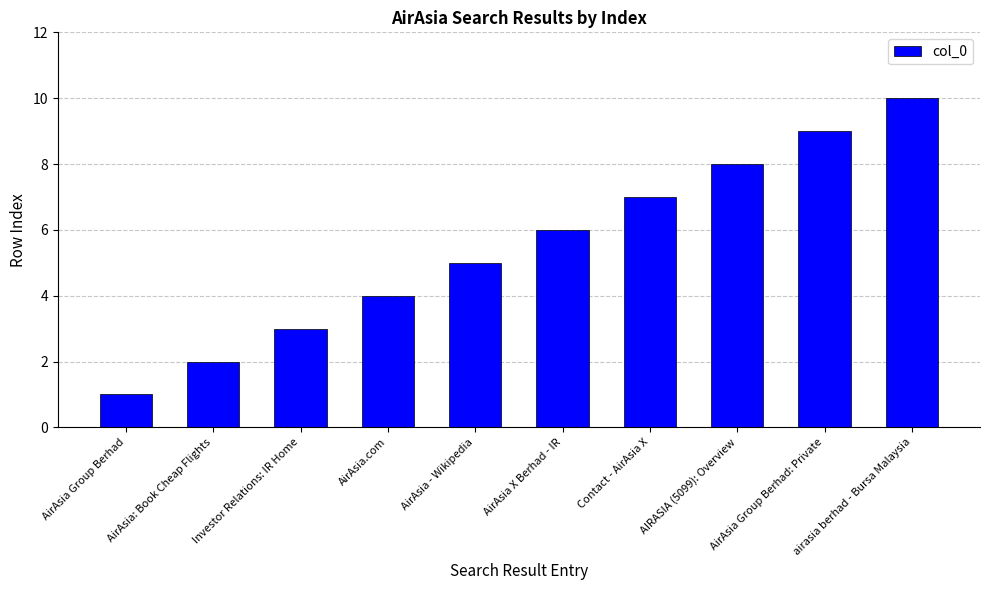

True or false: the data shows 2 at AirAsia Group Berhad: Private.

False